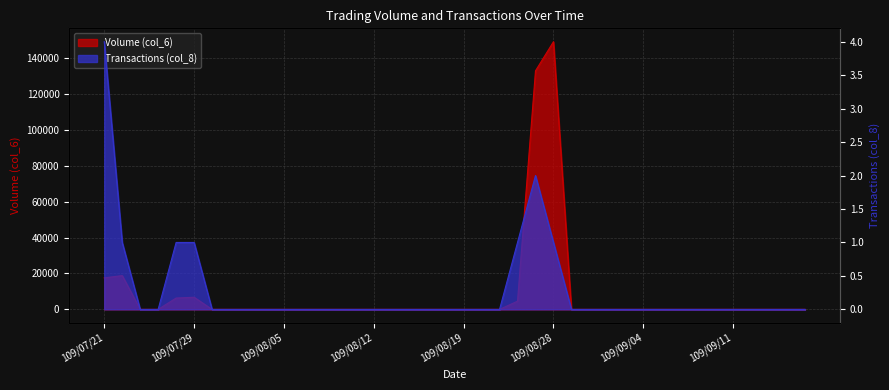

At which category is the sum across all series the highest?

109/08/28